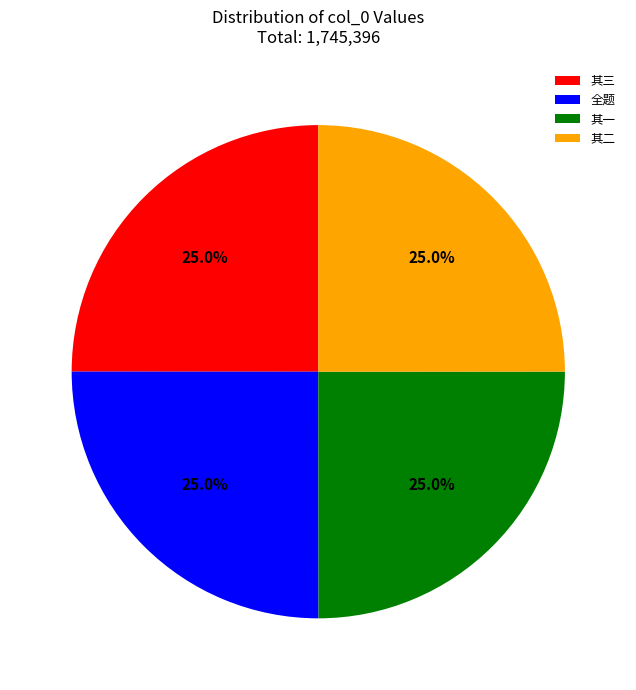

Is there any slice that represents more than half of the pie?

No